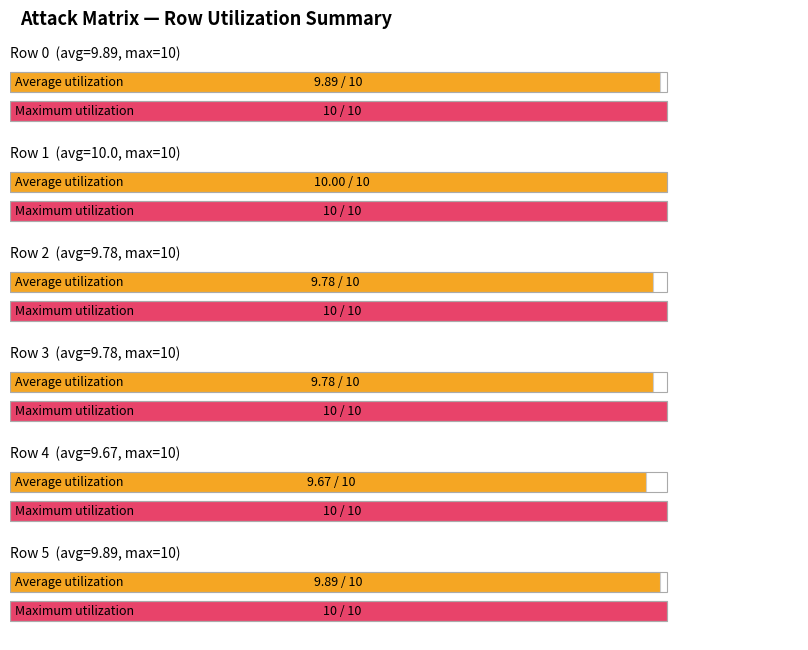

What is the value of the Row 4 bar at the 6th from the left?

10